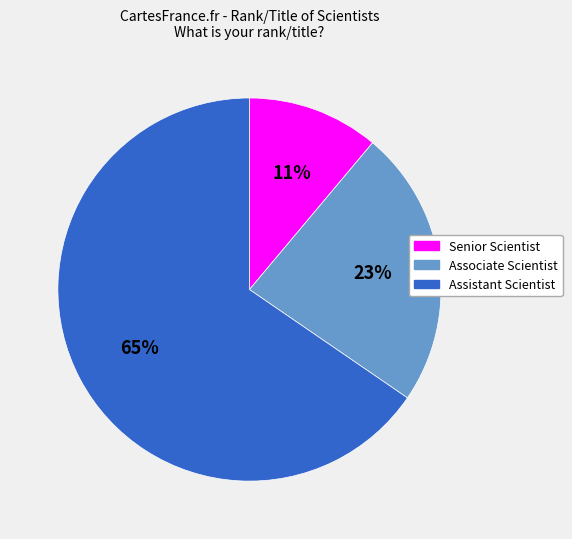

Does Associate Scientist account for over 50% of the chart?

No